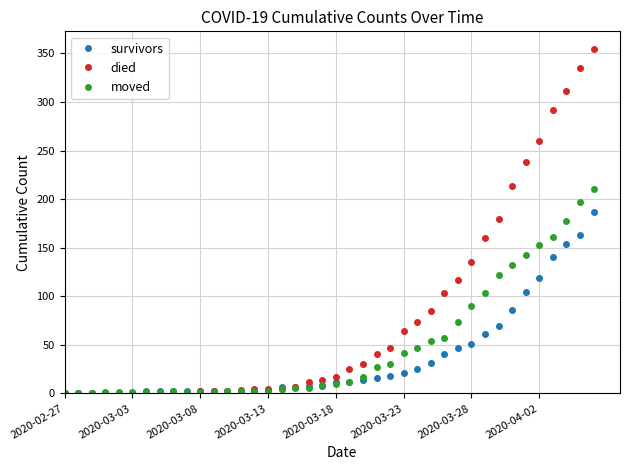

What is the greatest value displayed?

355